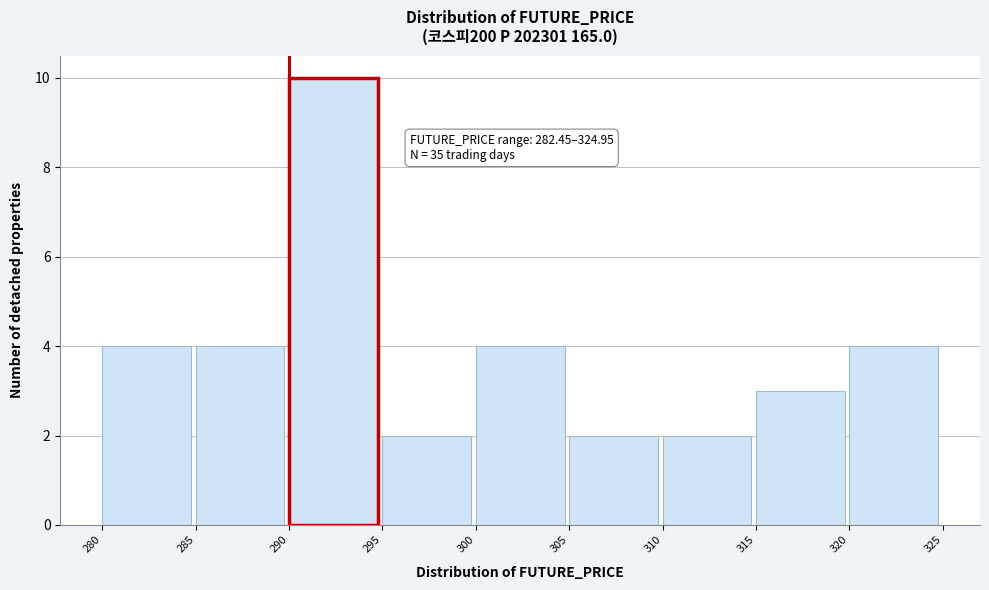

Which range on the x-axis has the tallest bar?

290 to 295